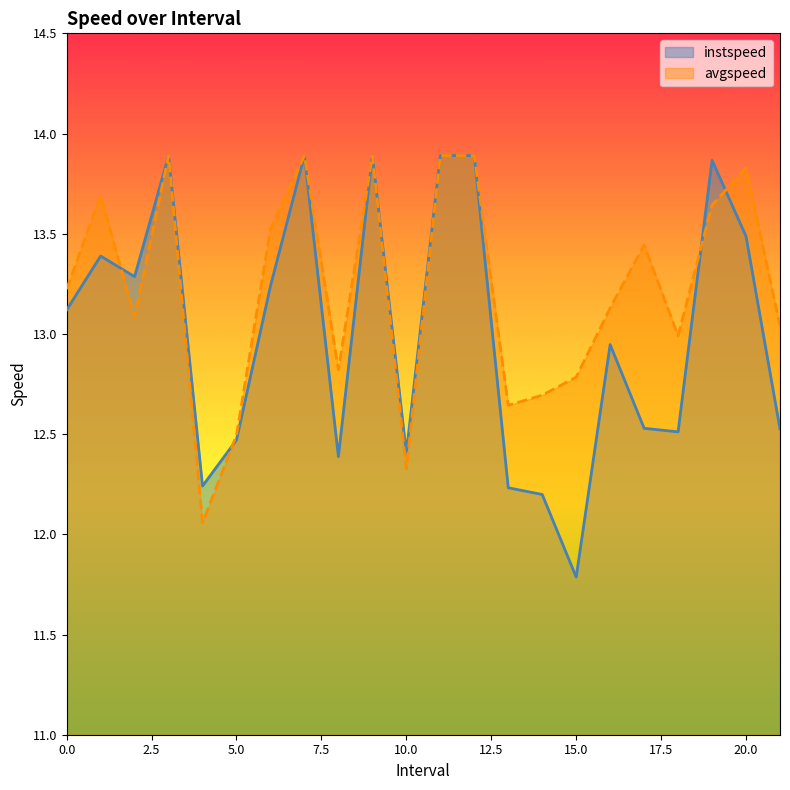

List the series in order of their peak value, lowest first.

instspeed, avgspeed